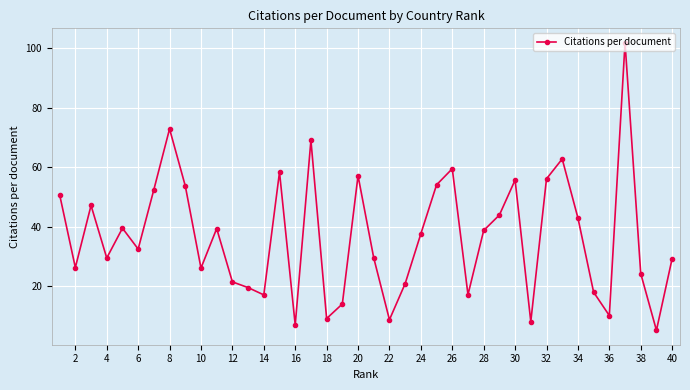

What is the sum of all values?

1465.2